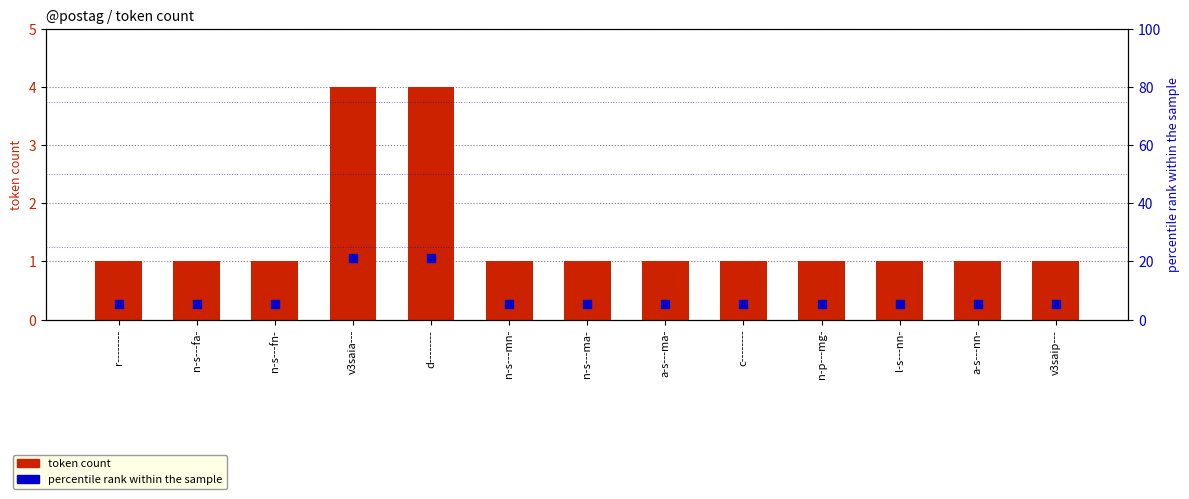

Is the value of percentile rank within sample at n-s---mn- greater than the value of token count at a-s---nn-?

Yes